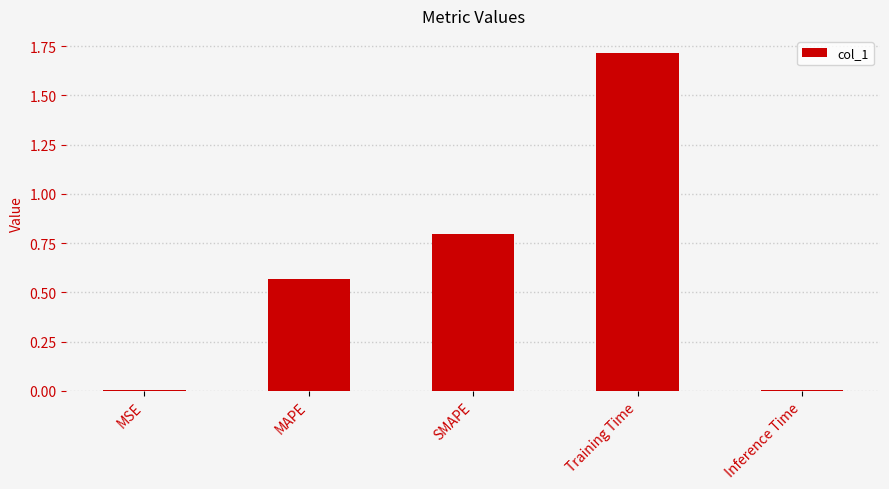

What is the approximate value at SMAPE?

0.8